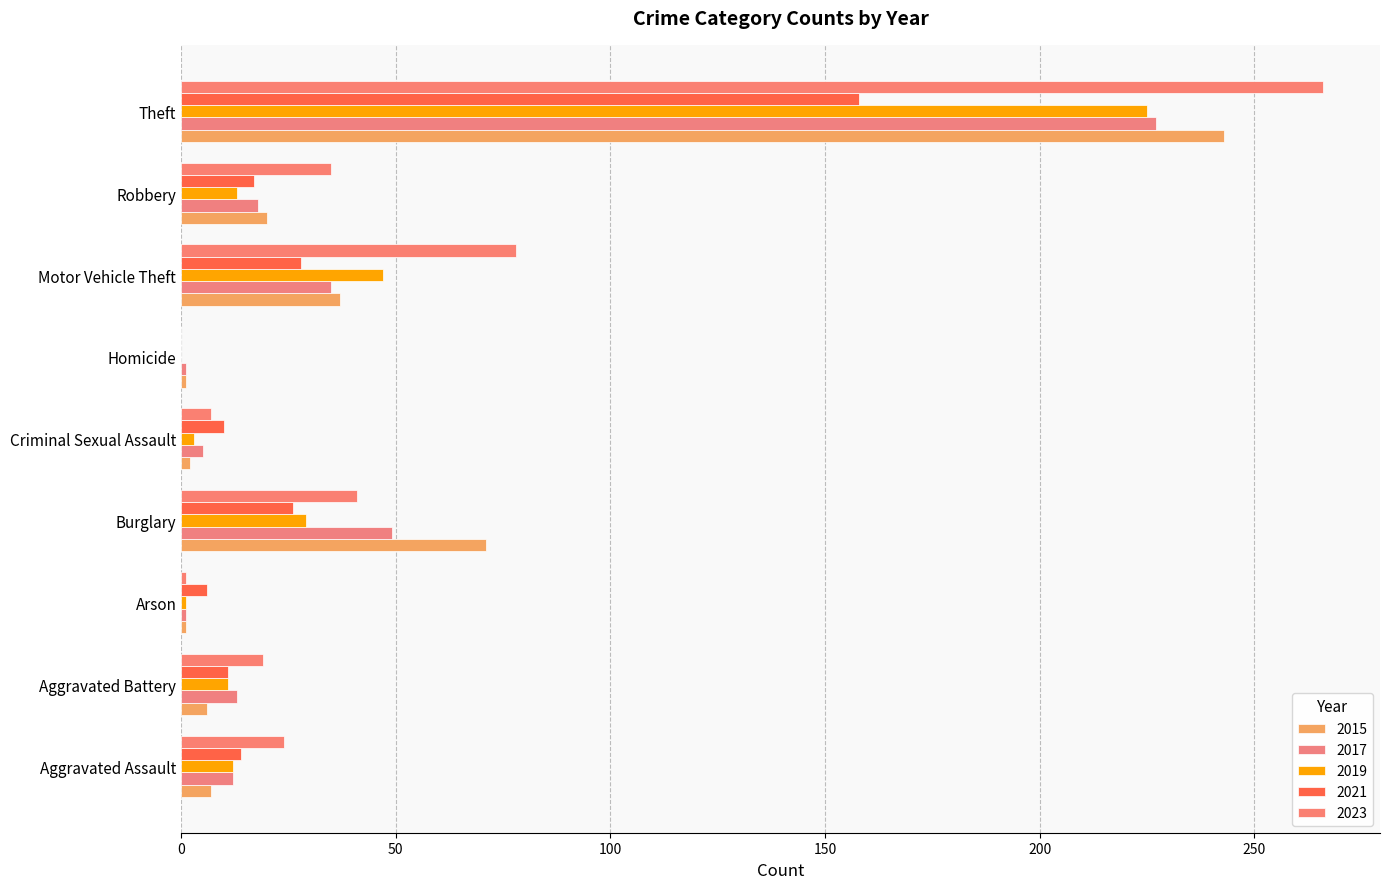

Reading left to right, extract all data points from this chart.

2015: Aggravated Assault=7	Aggravated Battery=6	Arson=1	Burglary=71	Criminal Sexual Assault=2	Homicide=1	Motor Vehicle Theft=37	Robbery=20	Theft=243
2017: Aggravated Assault=12	Aggravated Battery=13	Arson=1	Burglary=49	Criminal Sexual Assault=5	Homicide=1	Motor Vehicle Theft=35	Robbery=18	Theft=227
2019: Aggravated Assault=12	Aggravated Battery=11	Arson=1	Burglary=29	Criminal Sexual Assault=3	Homicide=0	Motor Vehicle Theft=47	Robbery=13	Theft=225
2021: Aggravated Assault=14	Aggravated Battery=11	Arson=6	Burglary=26	Criminal Sexual Assault=10	Homicide=0	Motor Vehicle Theft=28	Robbery=17	Theft=158
2023: Aggravated Assault=24	Aggravated Battery=19	Arson=1	Burglary=41	Criminal Sexual Assault=7	Homicide=0	Motor Vehicle Theft=78	Robbery=35	Theft=266